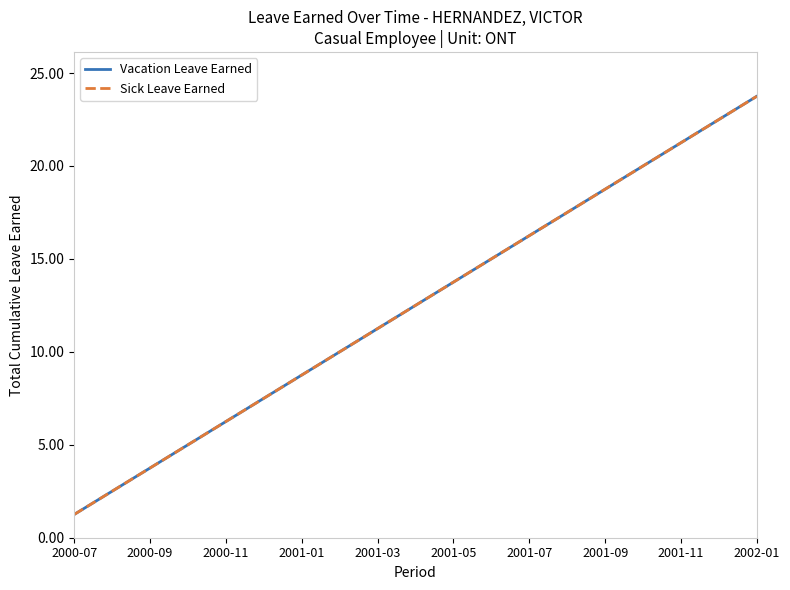

What is the label of the 6th point from the left?

2001-05